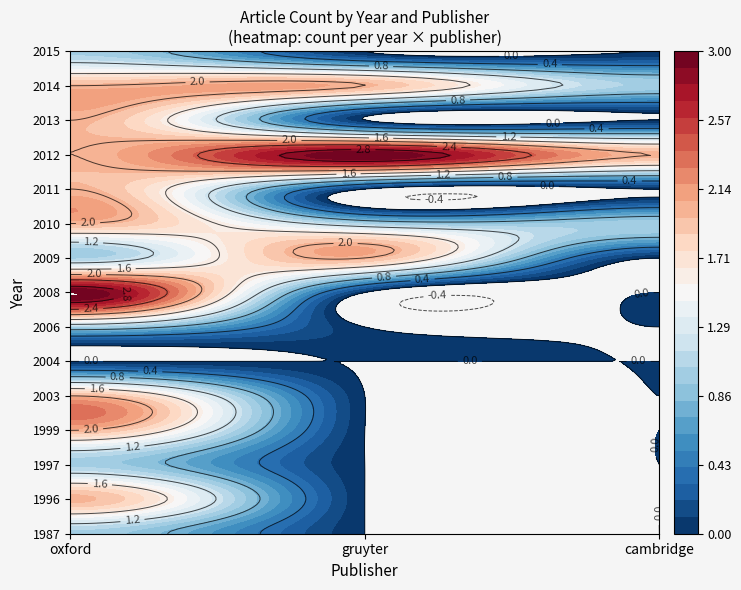

Count the gruyter values in the range 0 to 1.

12